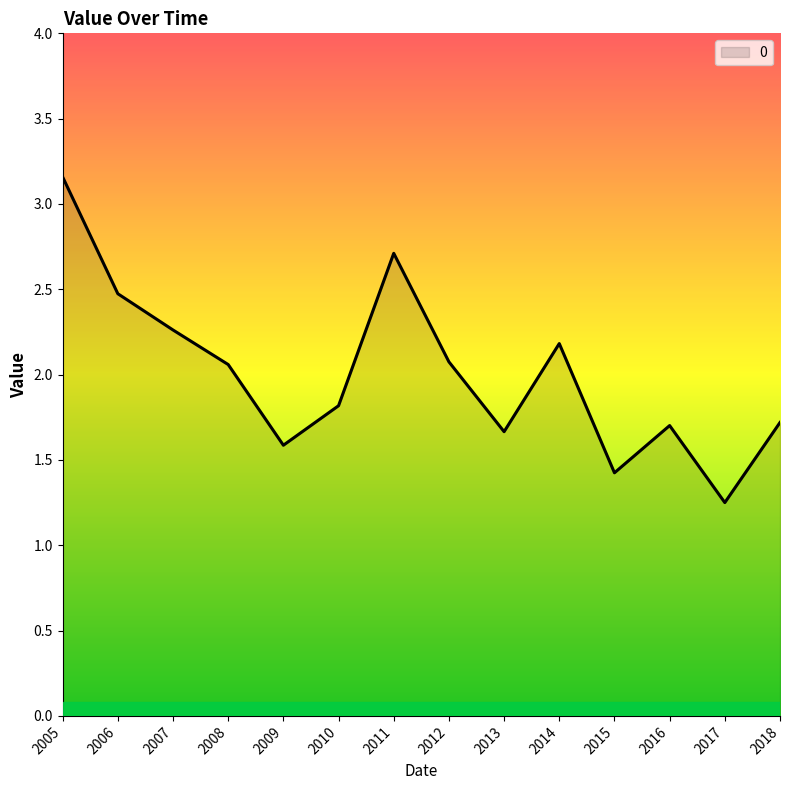

What is the difference between the values at 2015 and 2016?

0.3